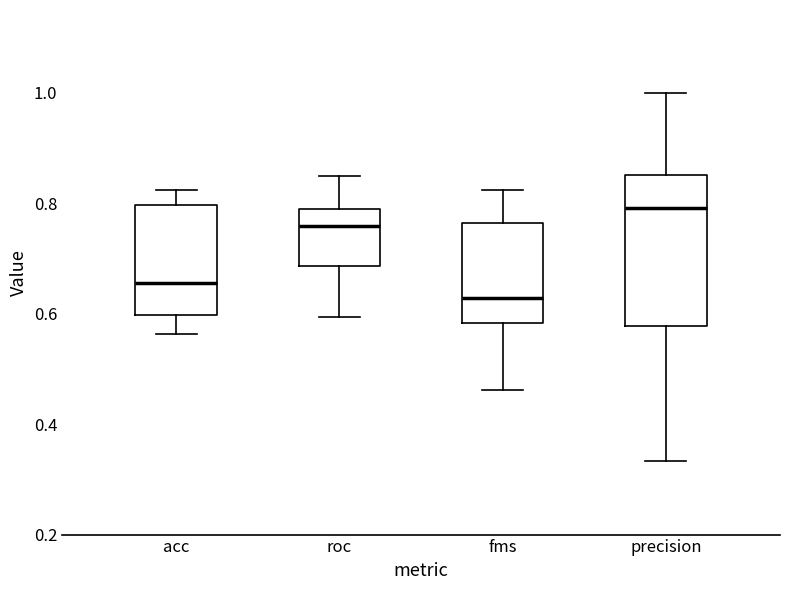

Reading left to right, read every box against the y-axis: the position of its median line, the range the box covers, and the ends of its whiskers. The values are not printed on the chart, so give them approximately, as read against the axis.

acc: median 0.66, box 0.60 to 0.80, whiskers 0.56 to 0.82
roc: median 0.76, box 0.68 to 0.78, whiskers 0.60 to 0.86
fms: median 0.62, box 0.58 to 0.76, whiskers 0.46 to 0.82
precision: median 0.80, box 0.58 to 0.86, whiskers 0.34 to 1.00